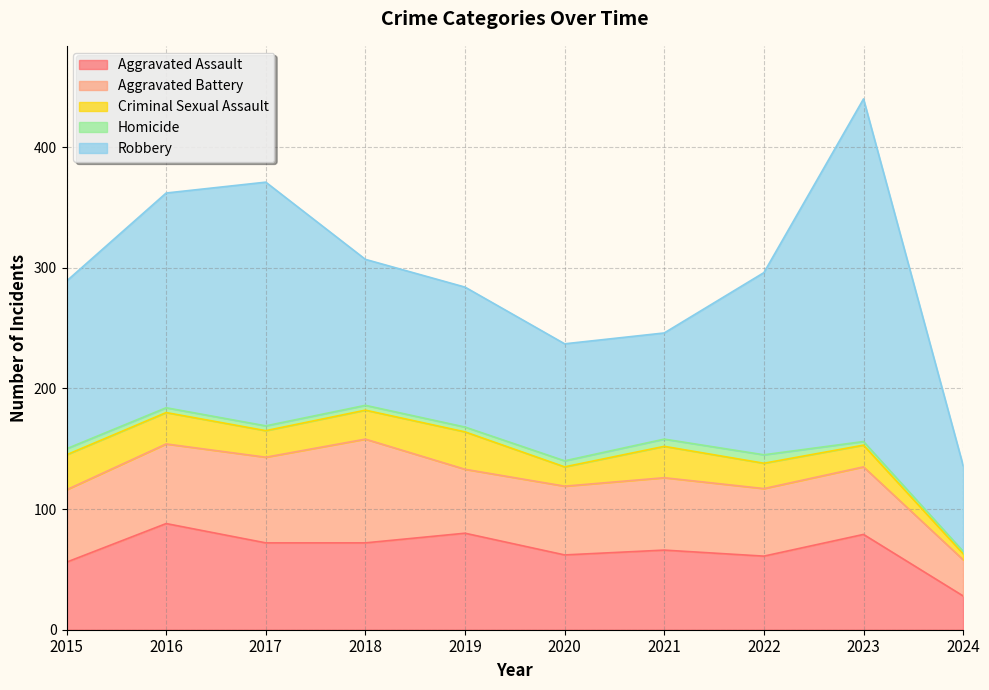

True or false: Criminal Sexual Assault and Aggravated Assault cross at least once.

False